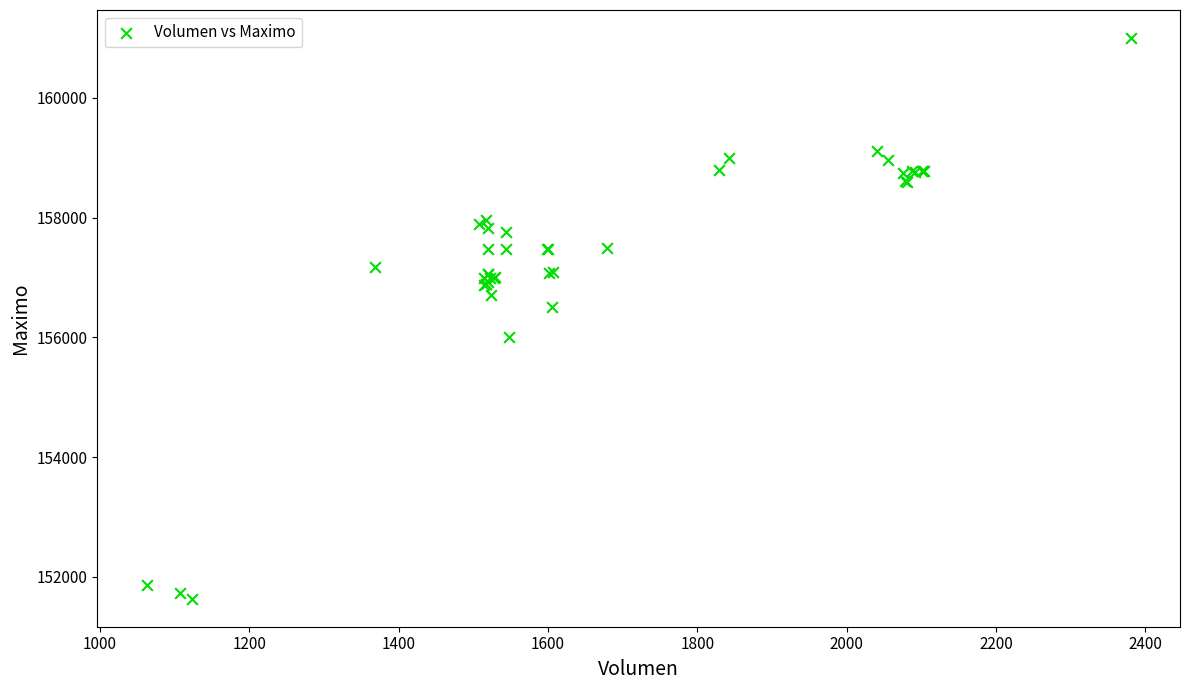

What Y value in the scatter plot is closest to 156316?

156500